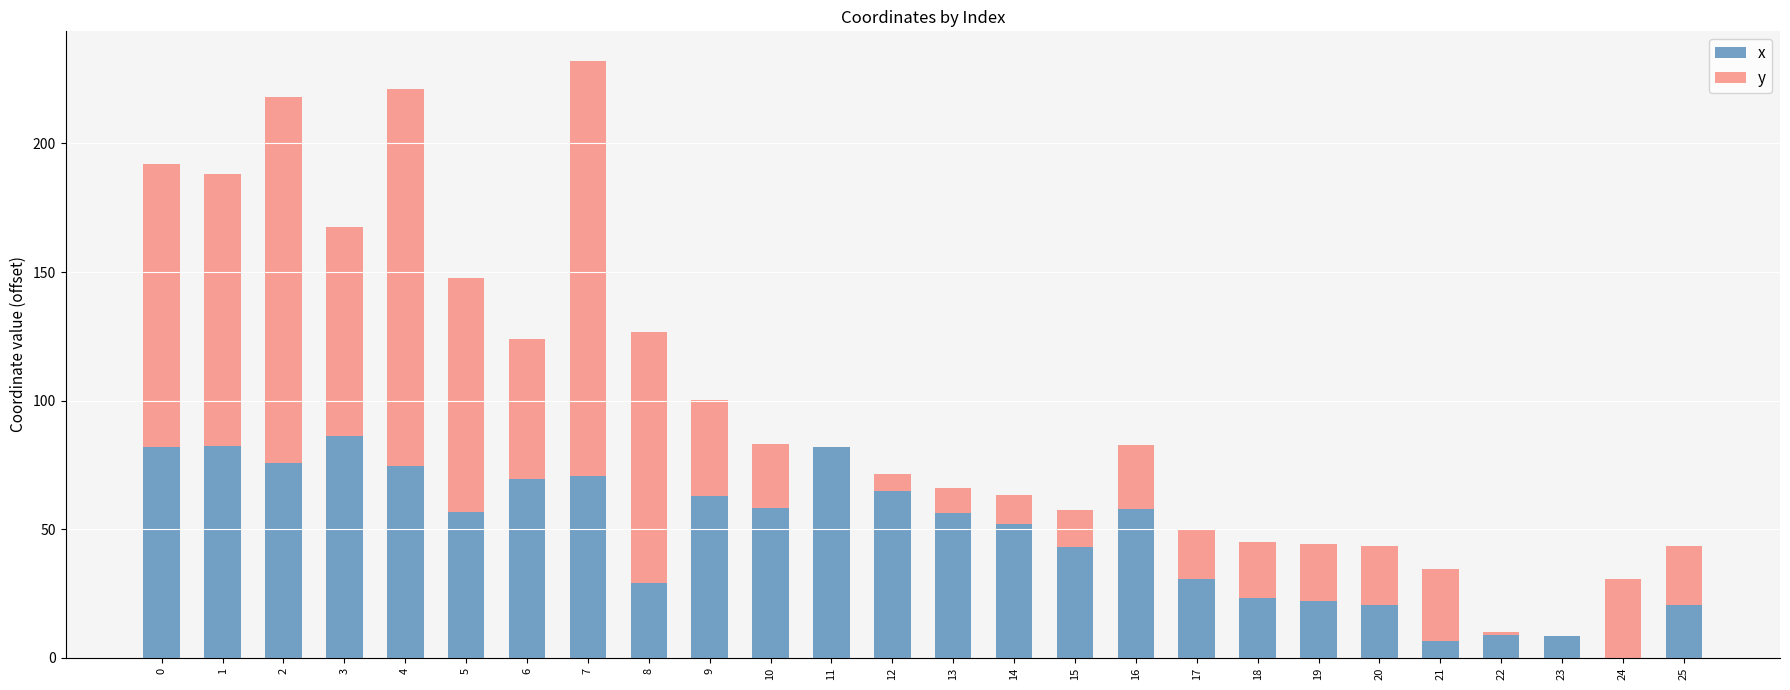

True or false: x has a value of 70.7 at 7.

True